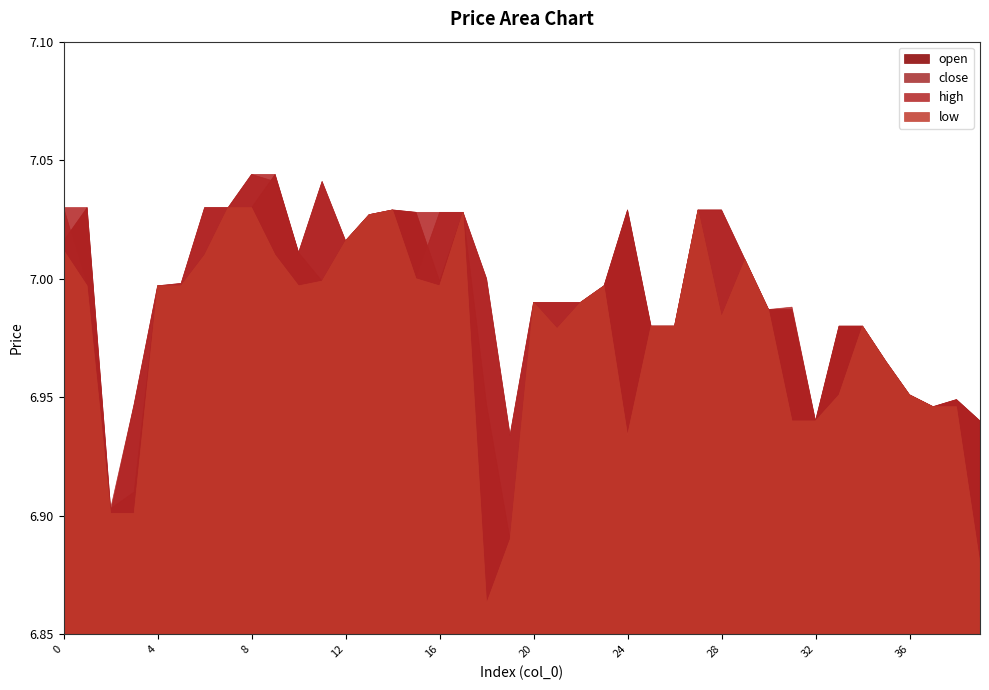

Does the chart display data point markers on the line(s)?

No